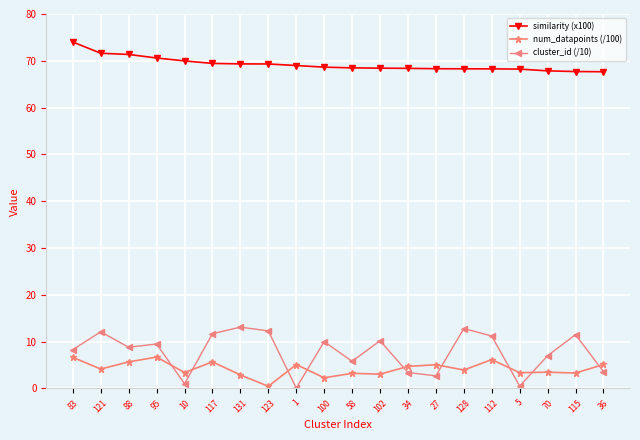

Which series has the largest total across all categories?

similarity (x100)